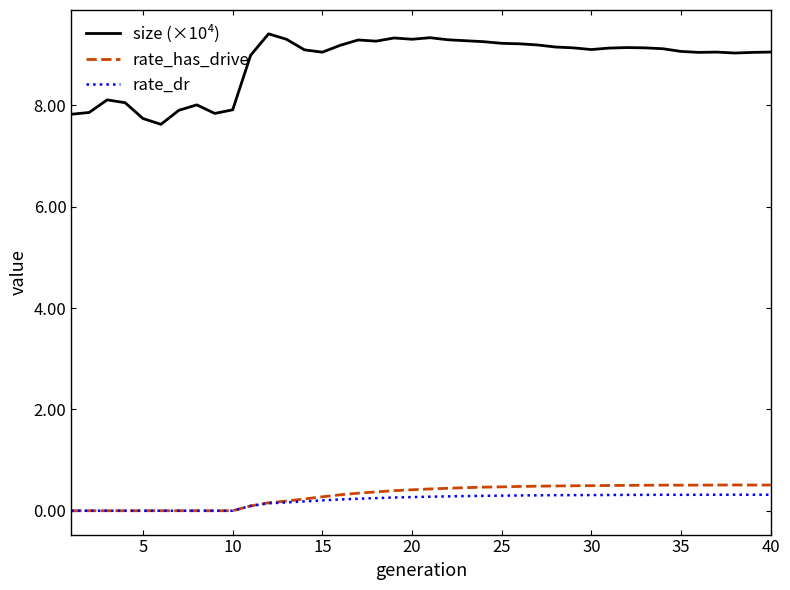

What is the difference between the second highest and second lowest values in the size (×10⁴) series?

1.6